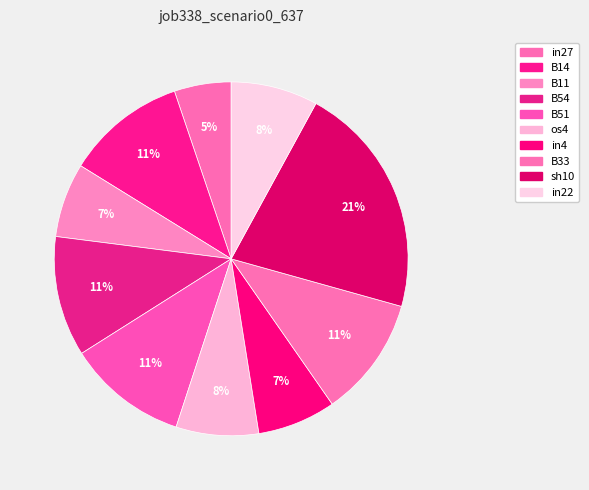

What percentage is the os4 slice, to the nearest percent?

8%